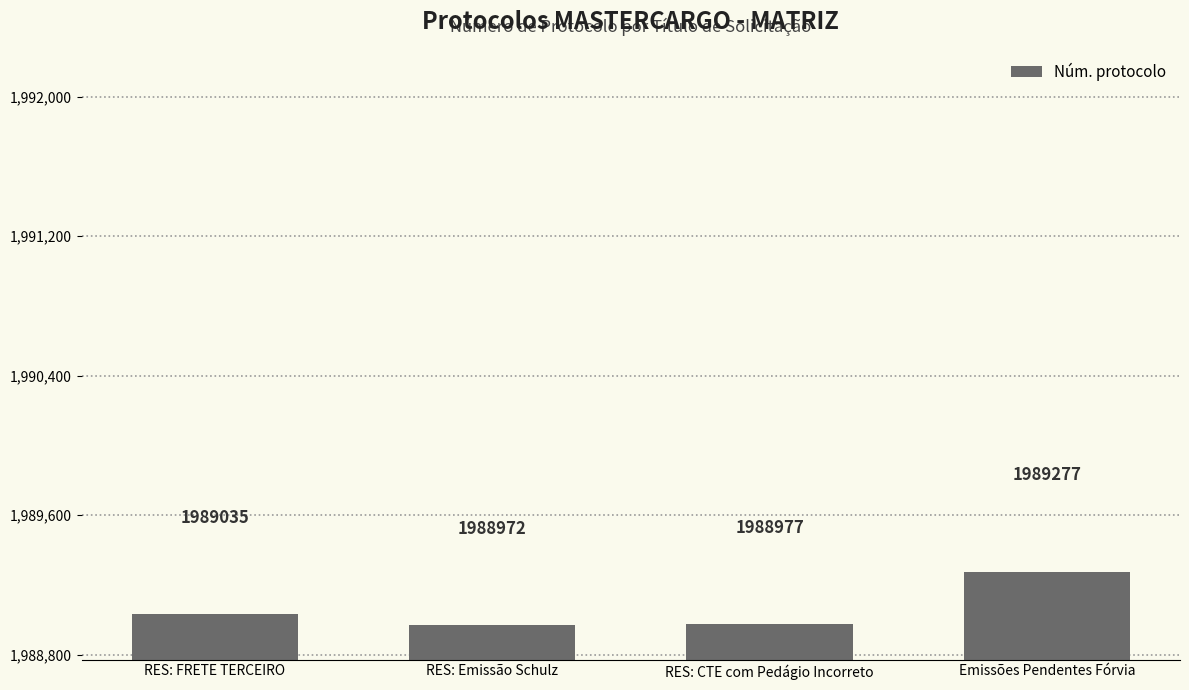

What is the sum of the values at RES: Emissão Schulz and RES: FRETE TERCEIRO?

3978007